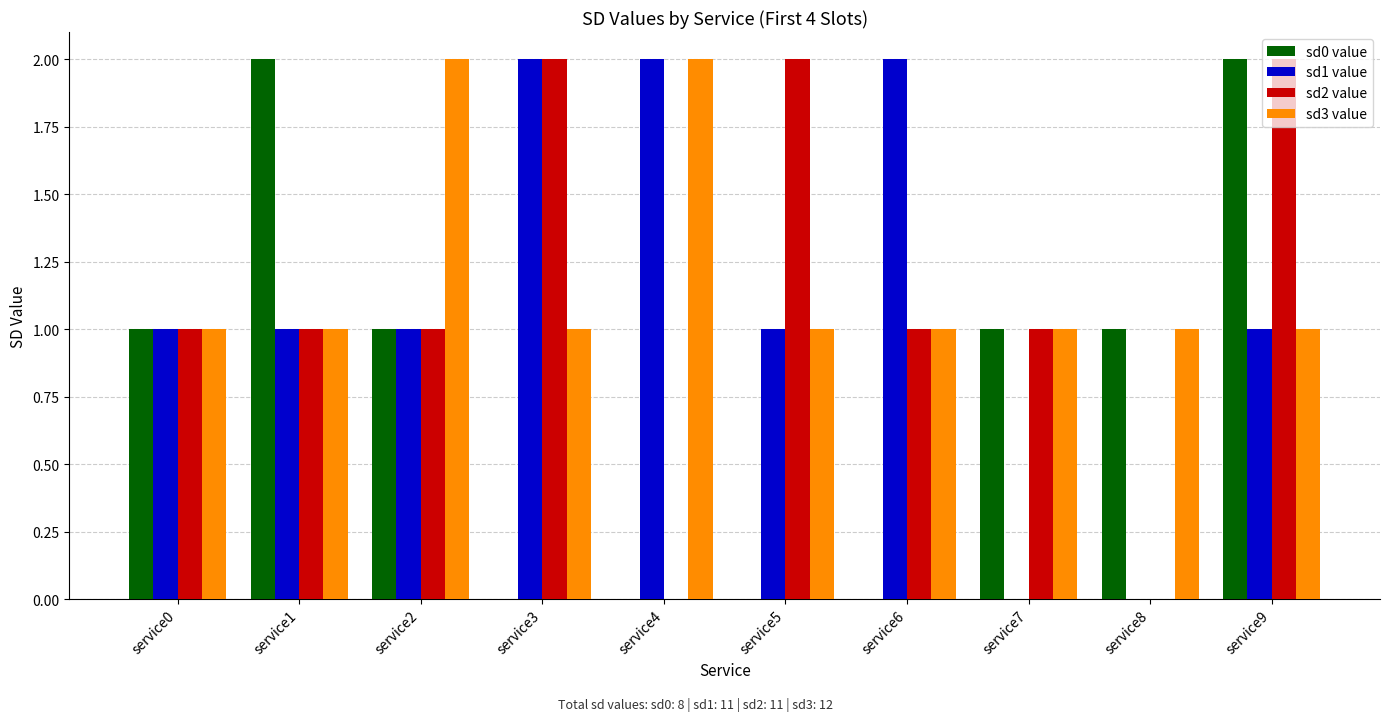

Reading right to left, transcribe all the data shown in this chart.

sd0 value: 2	1	1	0	0	0	0	1	2	1
sd1 value: 1	0	0	2	1	2	2	1	1	1
sd2 value: 2	0	1	1	2	0	2	1	1	1
sd3 value: 1	1	1	1	1	2	1	2	1	1